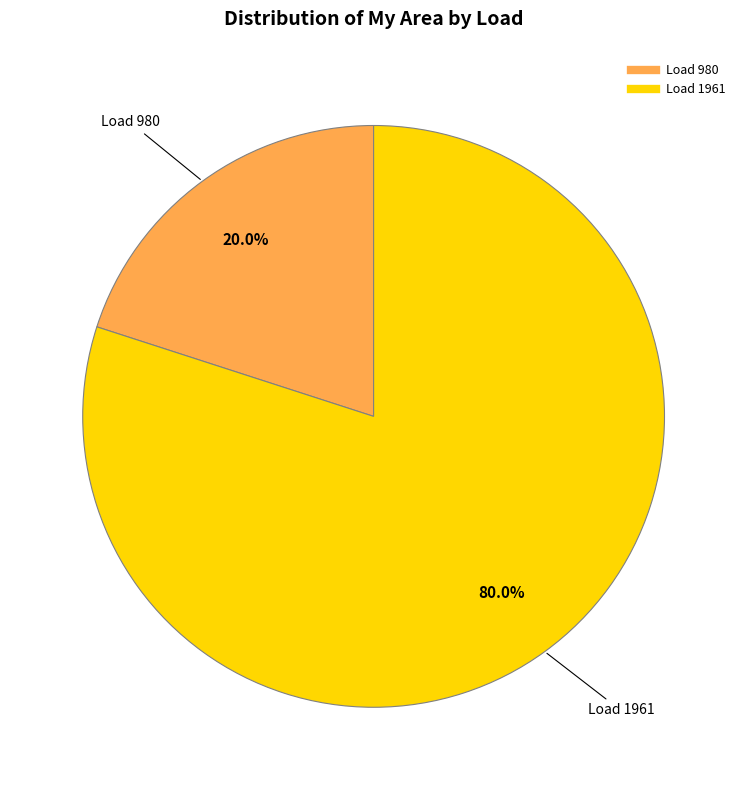

Is there a majority slice in this chart?

Yes